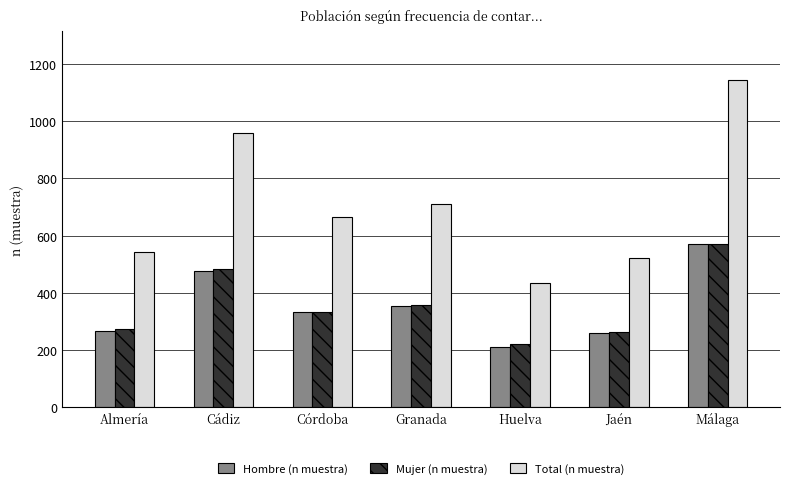

Where is Mujer (n muestra) nearest to the value 397?

Granada